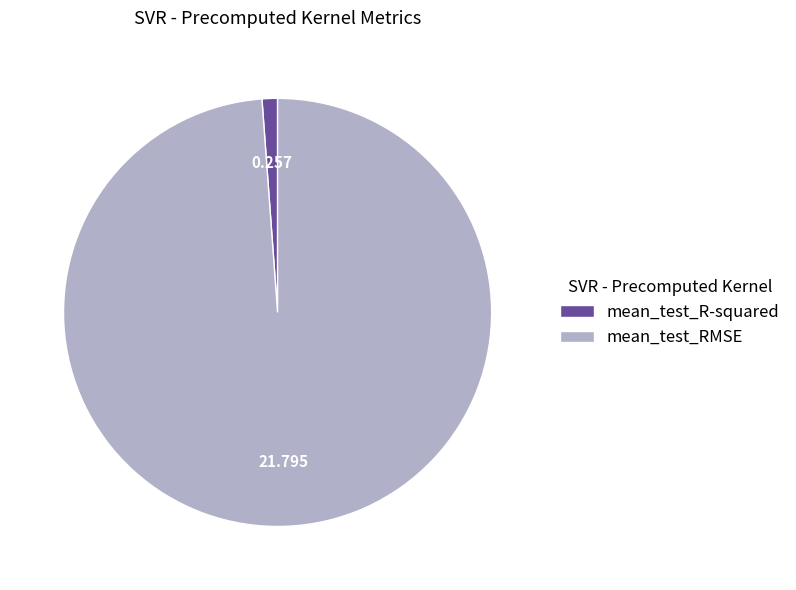

What is the largest slice in the pie chart?

mean_test_RMSE